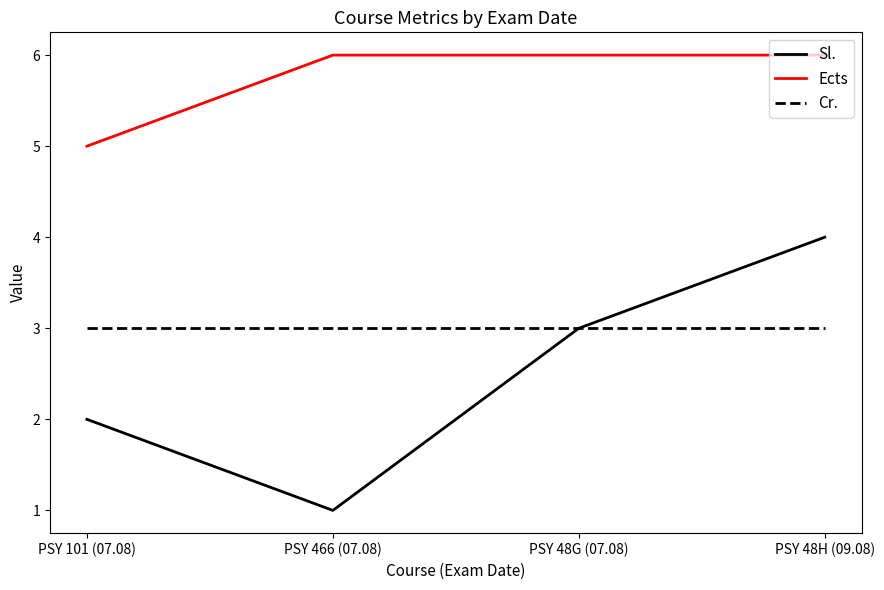

Reading left to right, list all the values displayed in this chart.

Sl.: 2	1	3	4
Ects: 5	6	6	6
Cr.: 3	3	3	3